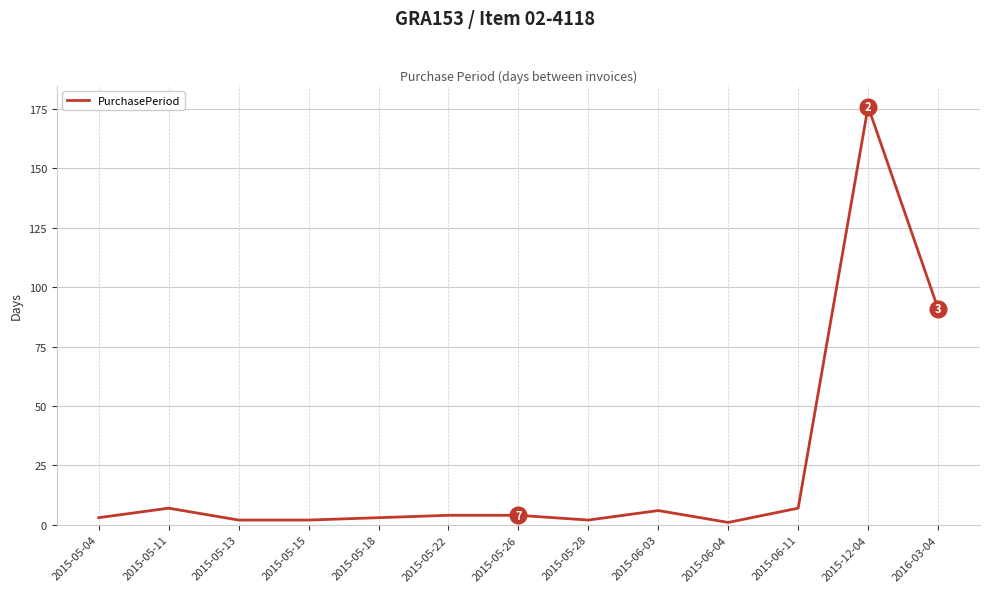

Between 2015-05-22 and 2015-05-13, which is larger?

2015-05-22